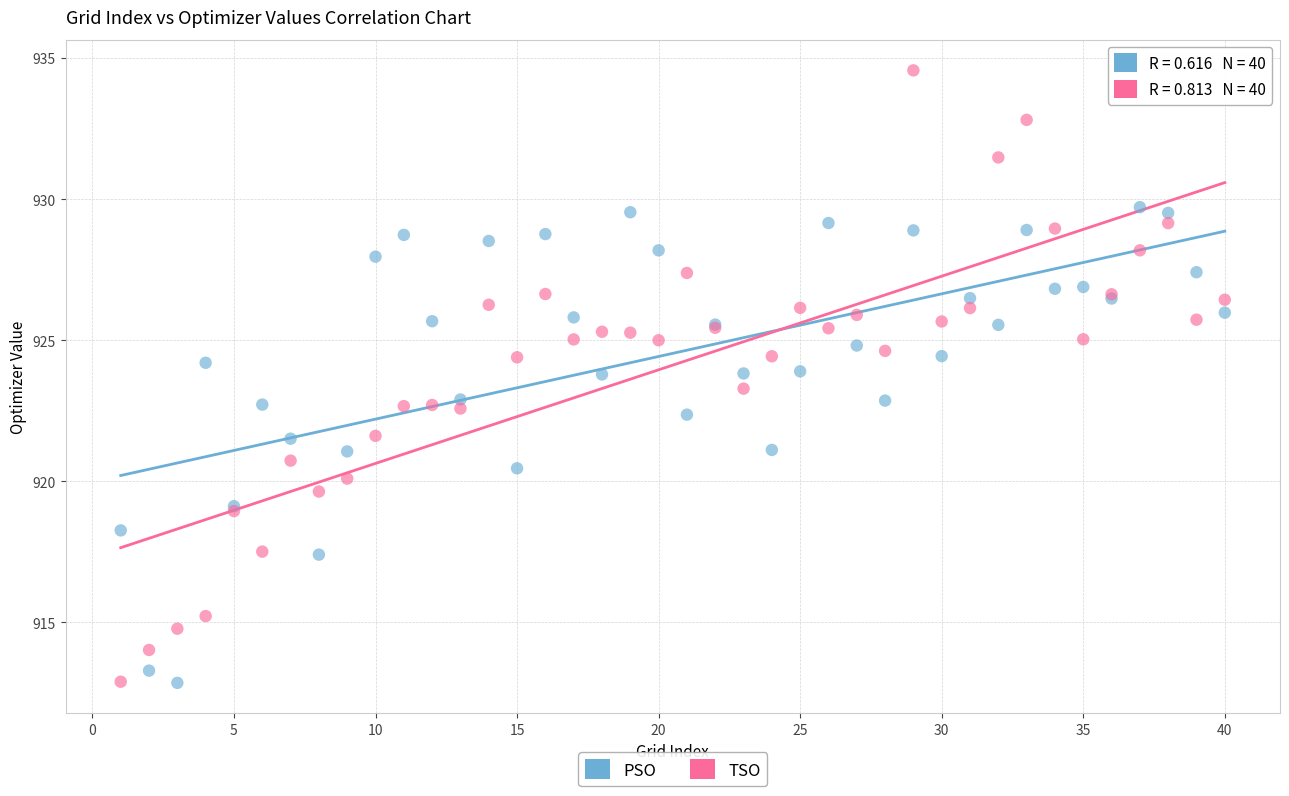

Which series has the widest spread of Y values?

TSO